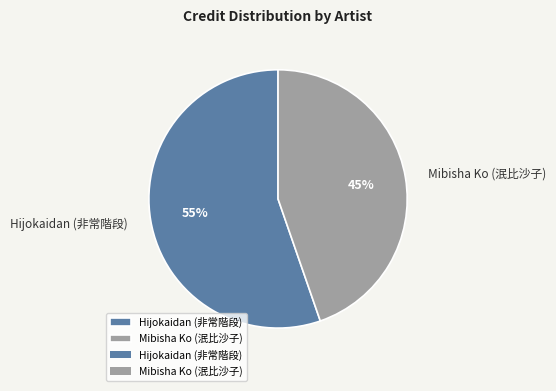

How many slices are in this pie chart?

2